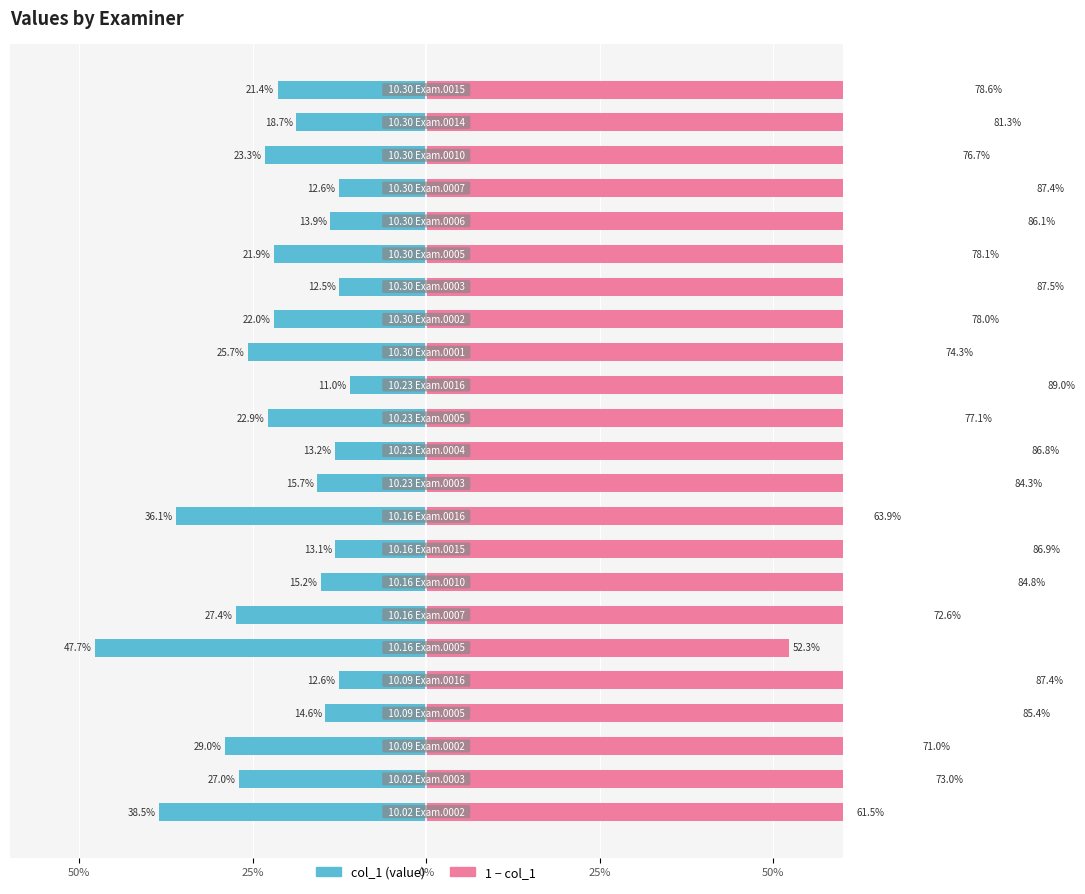

How many bars are there in each group?

2